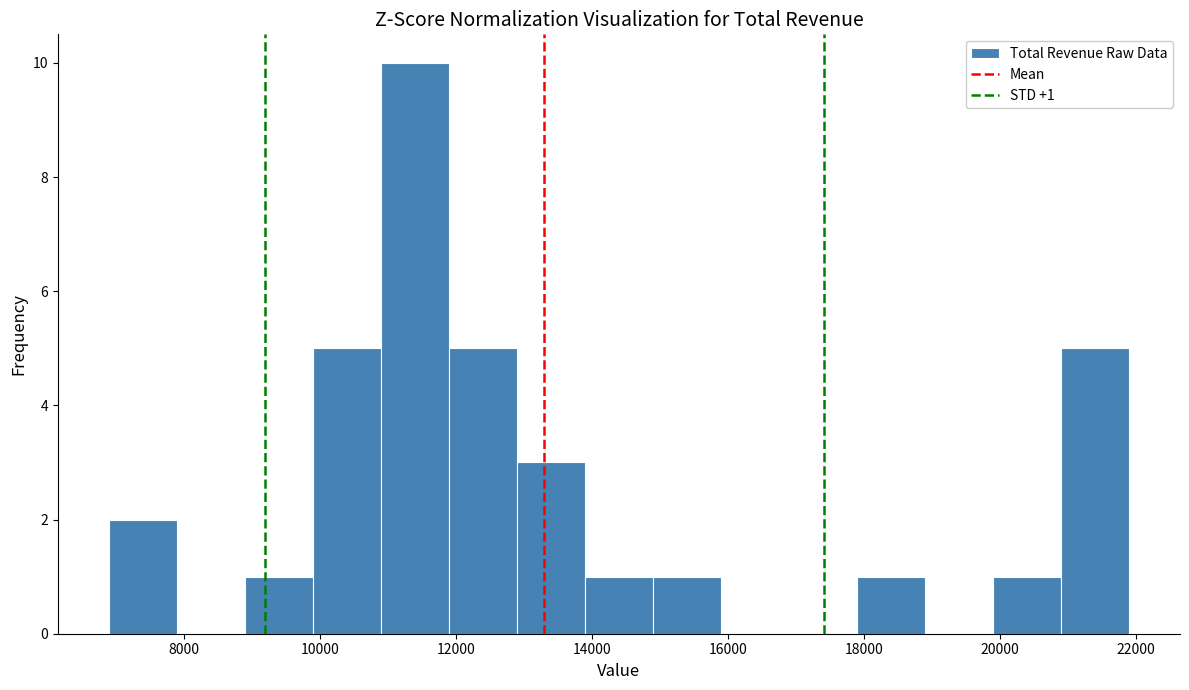

Which range on the x-axis has the tallest bar?

10900 to 11900